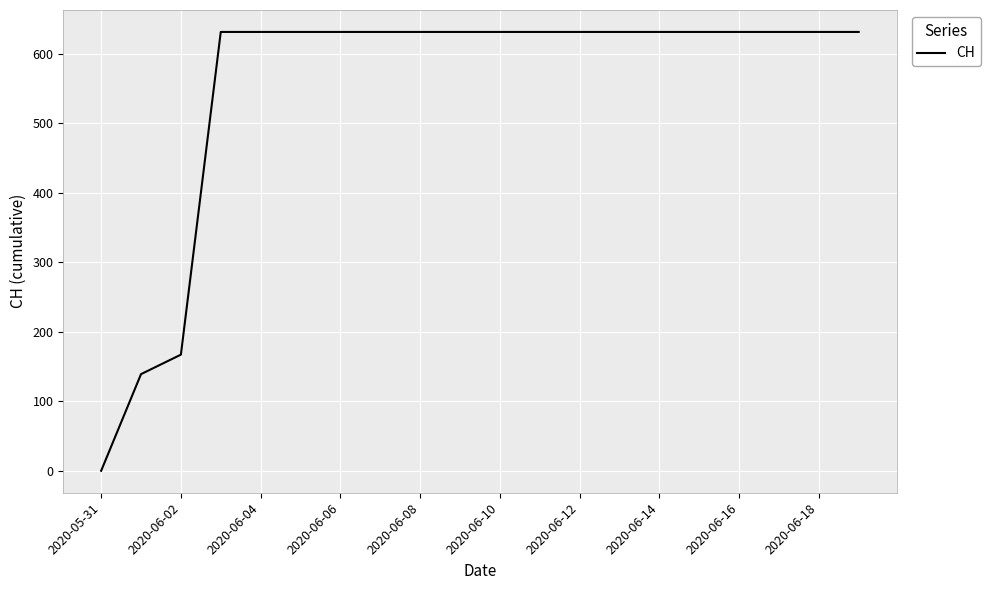

What is the difference between the maximum and minimum values?

631